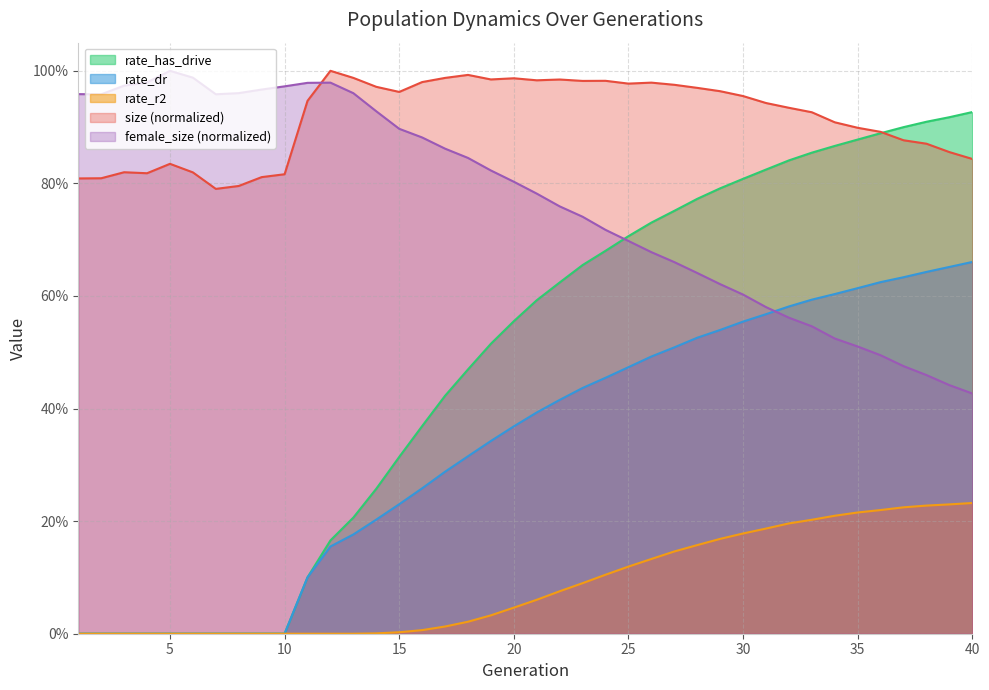

Reading left to right, extract all data points from this chart.

size: 0.8	0.8	0.8	0.8	0.8	0.8	0.8	0.8	0.8	0.8	0.9	1.0	1.0	1.0	1.0	1.0	1.0	1.0	1.0	1.0	1.0	1.0	1.0	1.0	1.0	1.0	1.0	1.0	1.0	1.0	0.9	0.9	0.9	0.9	0.9	0.9	0.9	0.9	0.9	0.8
female_size: 1.0	1.0	1.0	1.0	1.0	1.0	1.0	1.0	1.0	1.0	1.0	1.0	1.0	0.9	0.9	0.9	0.9	0.8	0.8	0.8	0.8	0.8	0.7	0.7	0.7	0.7	0.7	0.6	0.6	0.6	0.6	0.6	0.5	0.5	0.5	0.5	0.5	0.5	0.4	0.4
rate_dr: 0.0	0.0	0.0	0.0	0.0	0.0	0.0	0.0	0.0	0.0	0.1	0.2	0.2	0.2	0.2	0.3	0.3	0.3	0.3	0.4	0.4	0.4	0.4	0.5	0.5	0.5	0.5	0.5	0.5	0.6	0.6	0.6	0.6	0.6	0.6	0.6	0.6	0.6	0.7	0.7
rate_r2: 0.0	0.0	0.0	0.0	0.0	0.0	0.0	0.0	0.0	0.0	0.0	0.0	0.0	0.0	0.0	0.0	0.0	0.0	0.0	0.0	0.1	0.1	0.1	0.1	0.1	0.1	0.1	0.2	0.2	0.2	0.2	0.2	0.2	0.2	0.2	0.2	0.2	0.2	0.2	0.2
rate_has_drive: 0.0	0.0	0.0	0.0	0.0	0.0	0.0	0.0	0.0	0.0	0.1	0.2	0.2	0.3	0.3	0.4	0.4	0.5	0.5	0.6	0.6	0.6	0.7	0.7	0.7	0.7	0.8	0.8	0.8	0.8	0.8	0.8	0.9	0.9	0.9	0.9	0.9	0.9	0.9	0.9